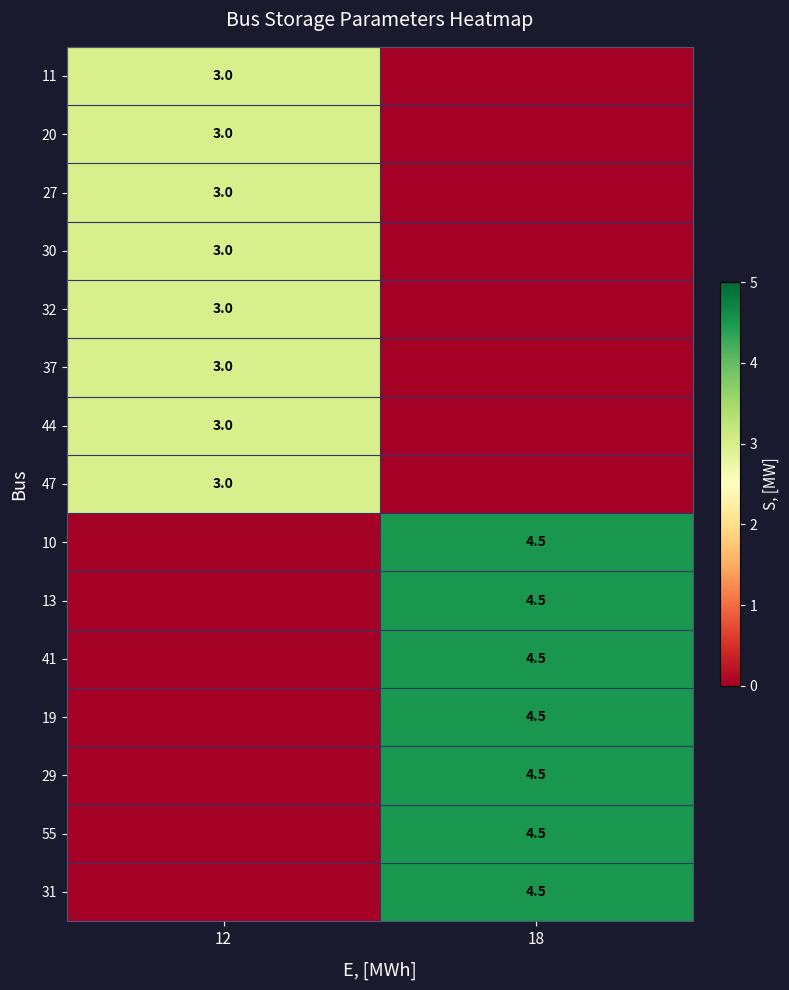

What is the difference between the highest and lowest values at 12?

3.0